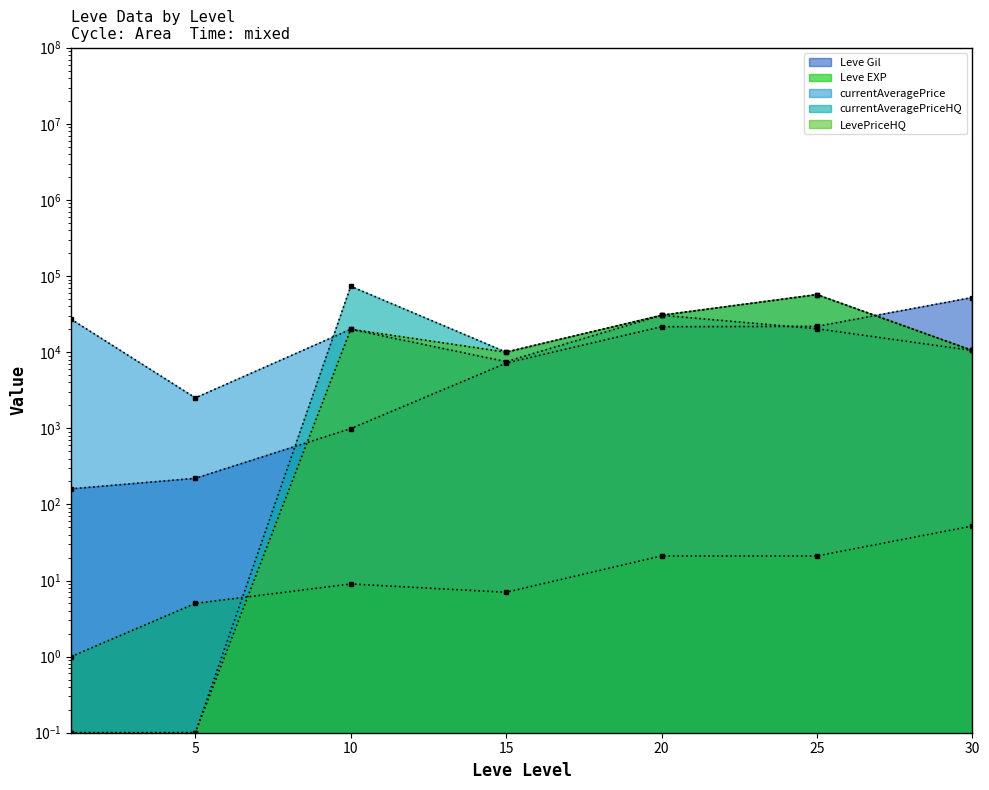

Is the value of LevePriceHQ at 10 greater than the value of currentAveragePriceHQ at 10?

No